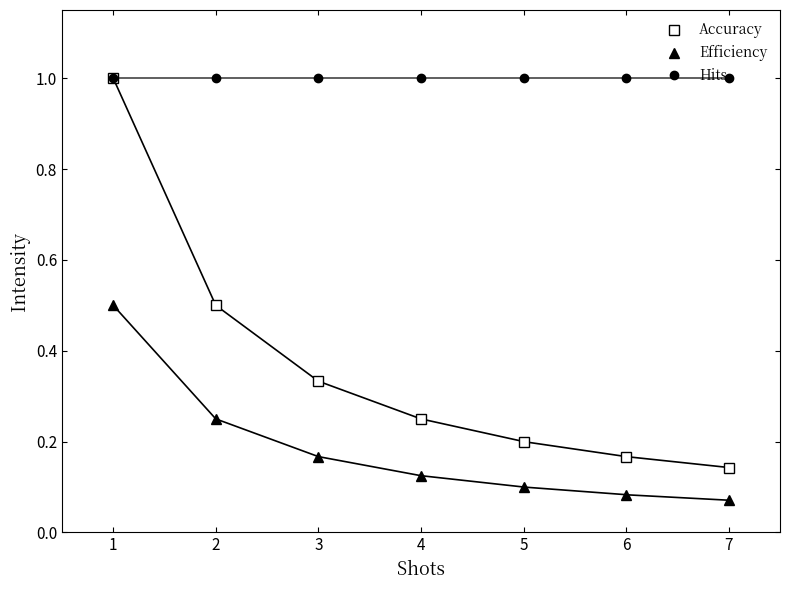

What is the approximate value of Hits at 4?

1.0